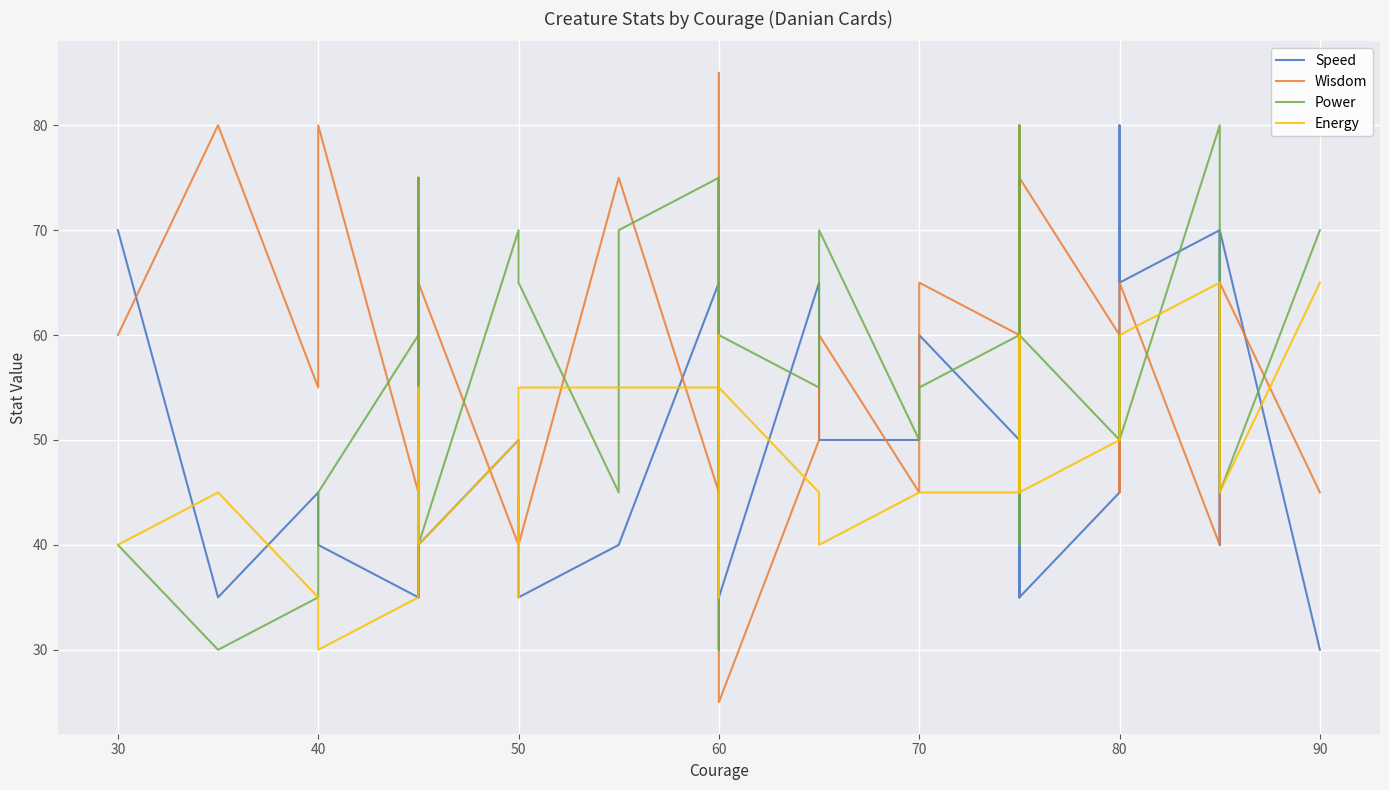

After their last crossing, which series has the higher values: Speed or Wisdom?

Wisdom